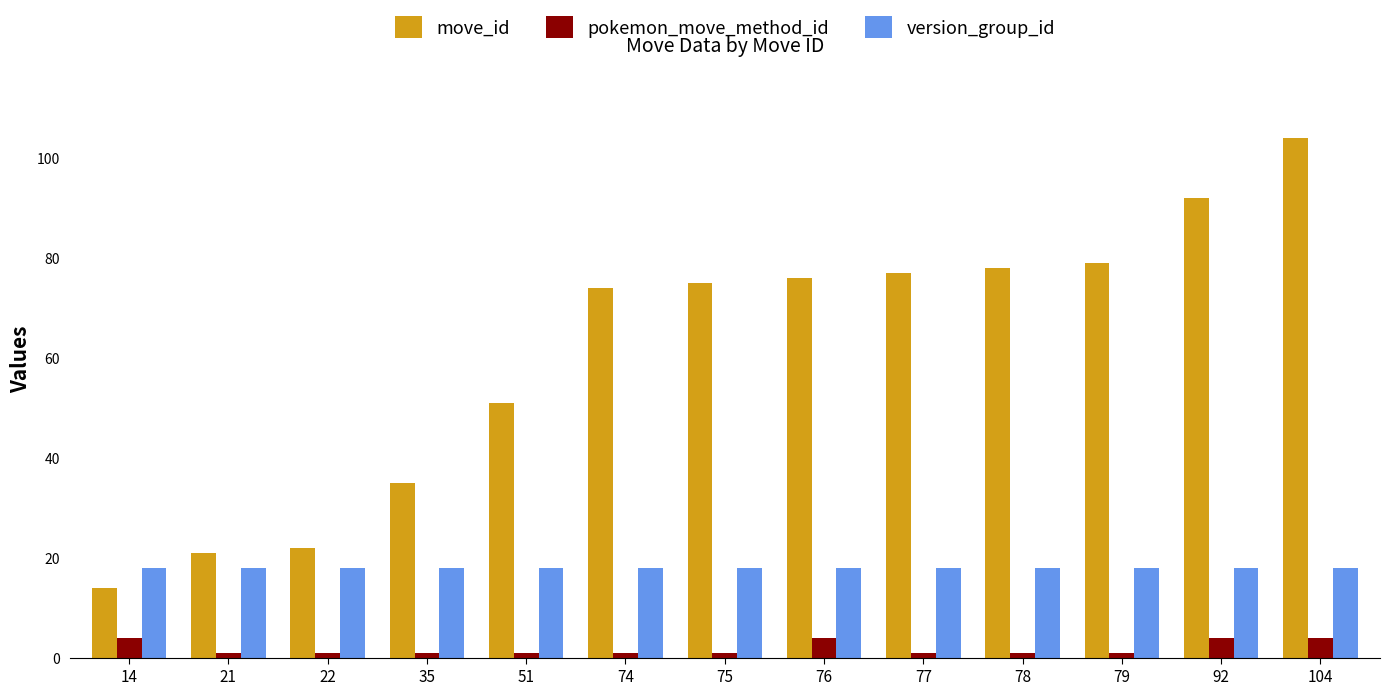

What is the difference between the second highest and second lowest values in the move_id series?

71